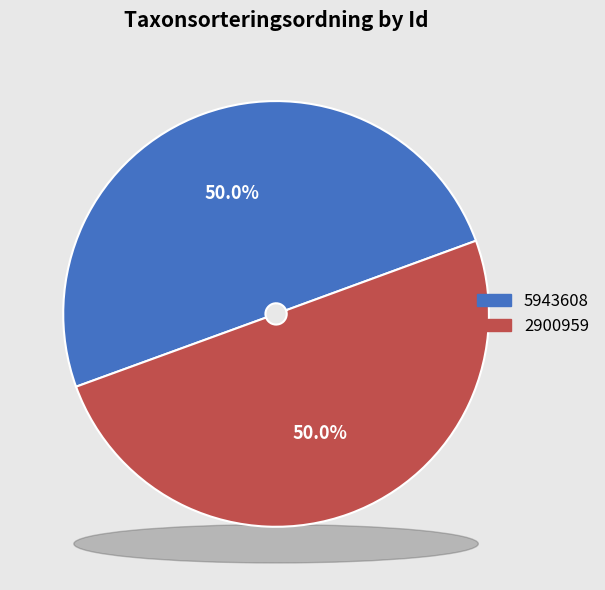

Combined, what portion of the pie is 2900959 and 5943608?

100.0%